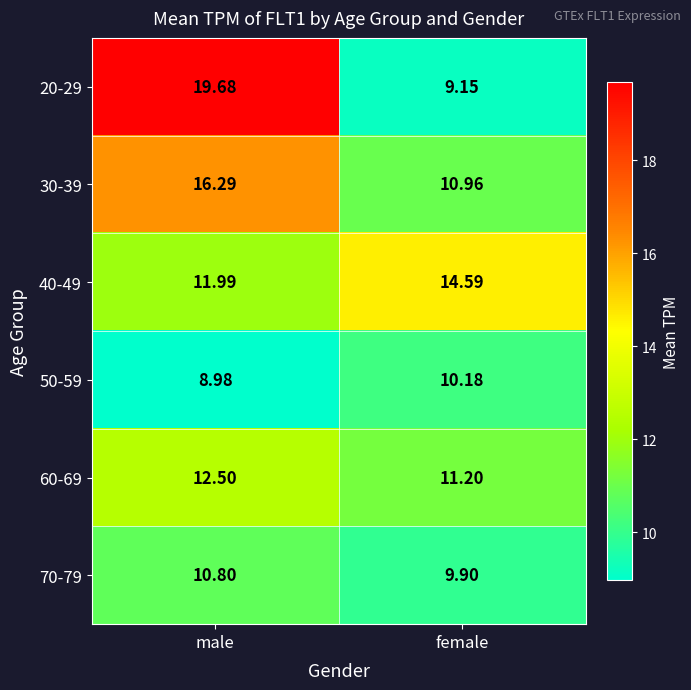

At which label is 60-69 closest to 11?

female